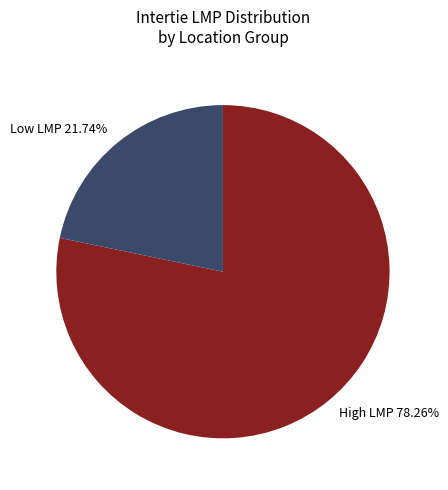

Approximately how many times larger is the value at Low LMP 21.74% compared to High LMP 78.26%?

0.3